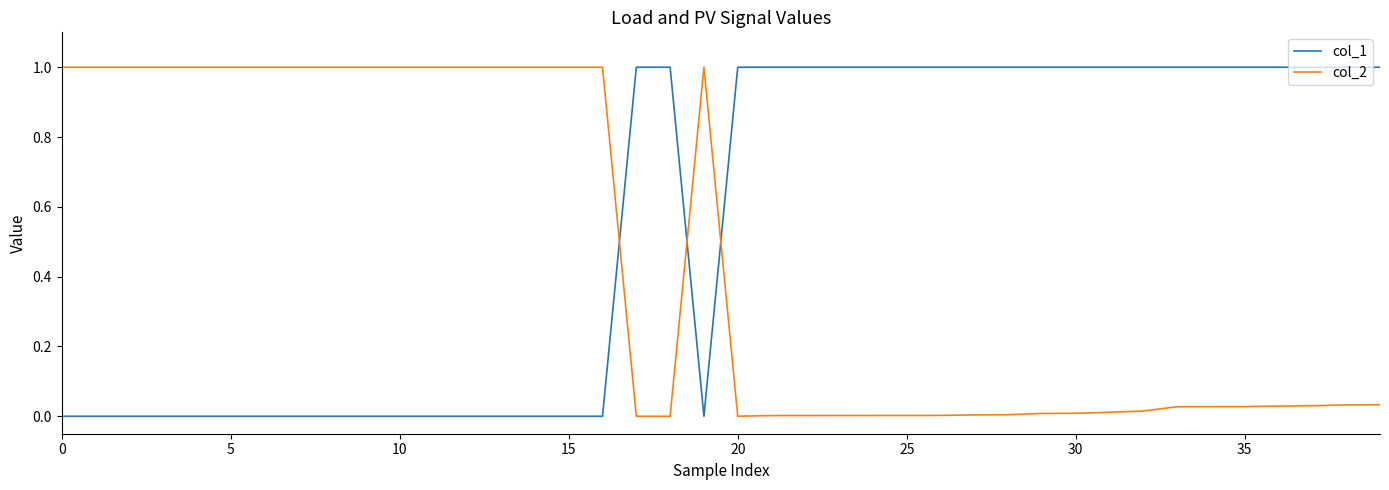

Rank the series by their average value, from lowest to highest.

col_2, col_1